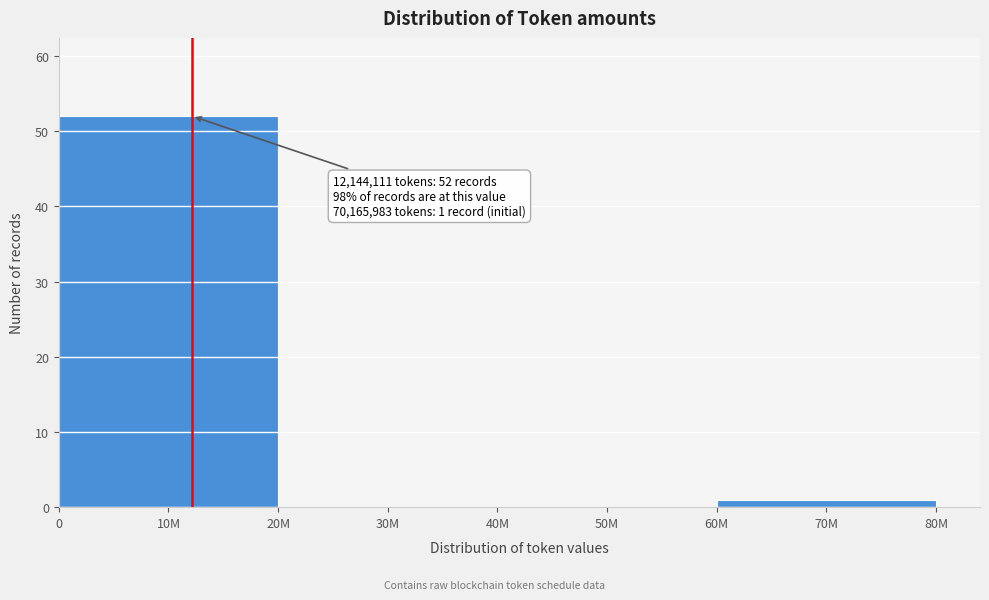

Reading right to left, what are all the values shown in this chart?

70M=1	50M=0	30M=0	10M=52